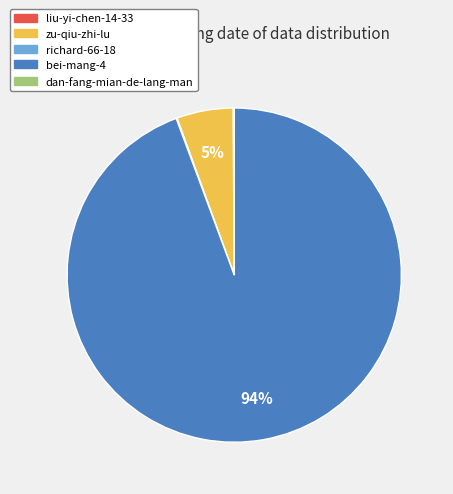

Which has a higher value, bei-mang-4 or zu-qiu-zhi-lu?

bei-mang-4